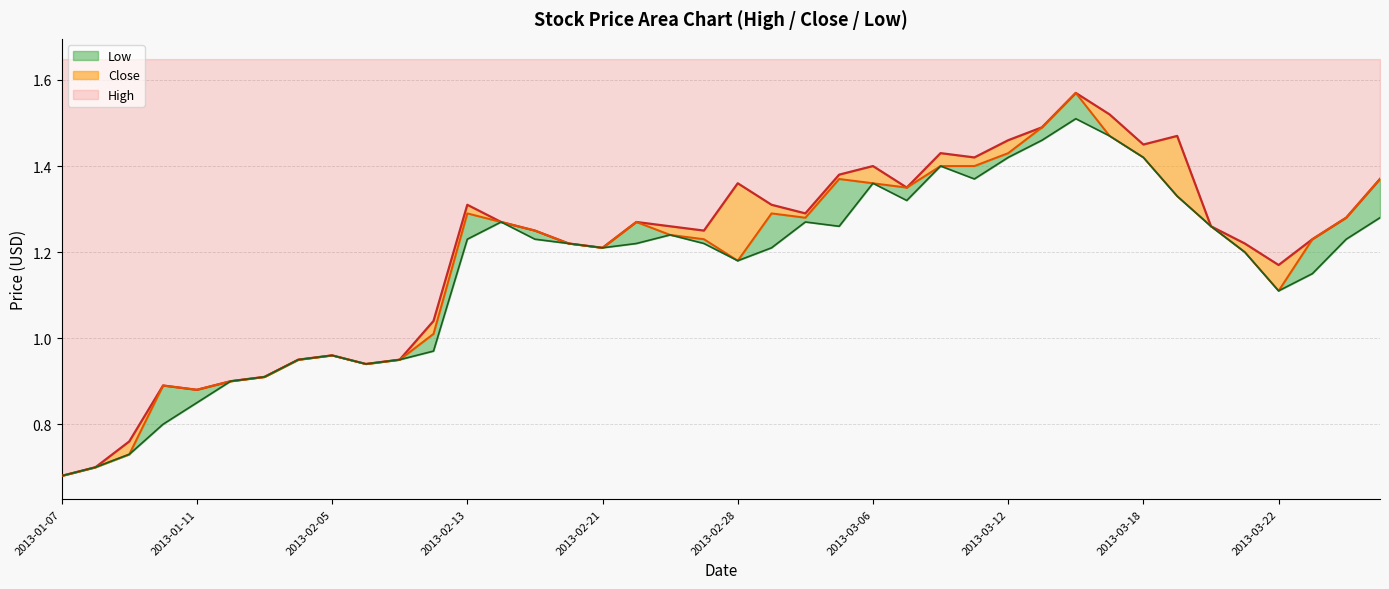

Reading left to right, transcribe all the data shown in this chart.

High: 2013-01-07=0.7	2013-01-08=0.7	2013-01-09=0.8	2013-01-10=0.9	2013-01-11=0.9	2013-01-14=0.9	2013-01-24=0.9	2013-02-01=0.9	2013-02-05=1.0	2013-02-06=0.9	2013-02-08=0.9	2013-02-12=1.0	2013-02-13=1.3	2013-02-14=1.3	2013-02-19=1.2	2013-02-20=1.2	2013-02-21=1.2	2013-02-22=1.3	2013-02-26=1.3	2013-02-27=1.2	2013-02-28=1.4	2013-03-01=1.3	2013-03-04=1.3	2013-03-05=1.4	2013-03-06=1.4	2013-03-07=1.4	2013-03-08=1.4	2013-03-11=1.4	2013-03-12=1.5	2013-03-13=1.5	2013-03-14=1.6	2013-03-15=1.5	2013-03-18=1.4	2013-03-19=1.5	2013-03-20=1.3	2013-03-21=1.2	2013-03-22=1.2	2013-03-25=1.2	2013-03-26=1.3	2013-03-27=1.4
Close: 2013-01-07=0.7	2013-01-08=0.7	2013-01-09=0.7	2013-01-10=0.9	2013-01-11=0.9	2013-01-14=0.9	2013-01-24=0.9	2013-02-01=0.9	2013-02-05=1.0	2013-02-06=0.9	2013-02-08=0.9	2013-02-12=1.0	2013-02-13=1.3	2013-02-14=1.3	2013-02-19=1.2	2013-02-20=1.2	2013-02-21=1.2	2013-02-22=1.3	2013-02-26=1.2	2013-02-27=1.2	2013-02-28=1.2	2013-03-01=1.3	2013-03-04=1.3	2013-03-05=1.4	2013-03-06=1.4	2013-03-07=1.4	2013-03-08=1.4	2013-03-11=1.4	2013-03-12=1.4	2013-03-13=1.5	2013-03-14=1.6	2013-03-15=1.5	2013-03-18=1.4	2013-03-19=1.3	2013-03-20=1.3	2013-03-21=1.2	2013-03-22=1.1	2013-03-25=1.2	2013-03-26=1.3	2013-03-27=1.4
Low: 2013-01-07=0.7	2013-01-08=0.7	2013-01-09=0.7	2013-01-10=0.8	2013-01-11=0.8	2013-01-14=0.9	2013-01-24=0.9	2013-02-01=0.9	2013-02-05=1.0	2013-02-06=0.9	2013-02-08=0.9	2013-02-12=1.0	2013-02-13=1.2	2013-02-14=1.3	2013-02-19=1.2	2013-02-20=1.2	2013-02-21=1.2	2013-02-22=1.2	2013-02-26=1.2	2013-02-27=1.2	2013-02-28=1.2	2013-03-01=1.2	2013-03-04=1.3	2013-03-05=1.3	2013-03-06=1.4	2013-03-07=1.3	2013-03-08=1.4	2013-03-11=1.4	2013-03-12=1.4	2013-03-13=1.5	2013-03-14=1.5	2013-03-15=1.5	2013-03-18=1.4	2013-03-19=1.3	2013-03-20=1.3	2013-03-21=1.2	2013-03-22=1.1	2013-03-25=1.1	2013-03-26=1.2	2013-03-27=1.3